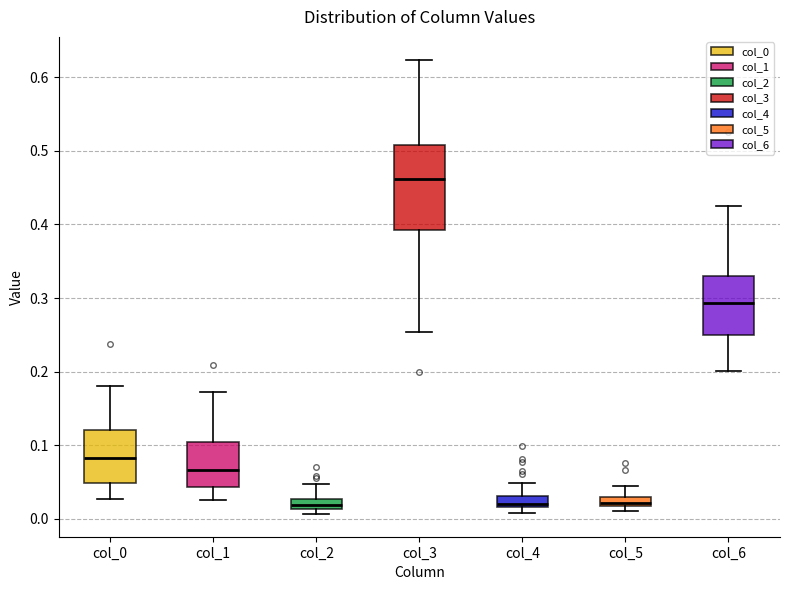

Which box's median line is the highest?

col_3